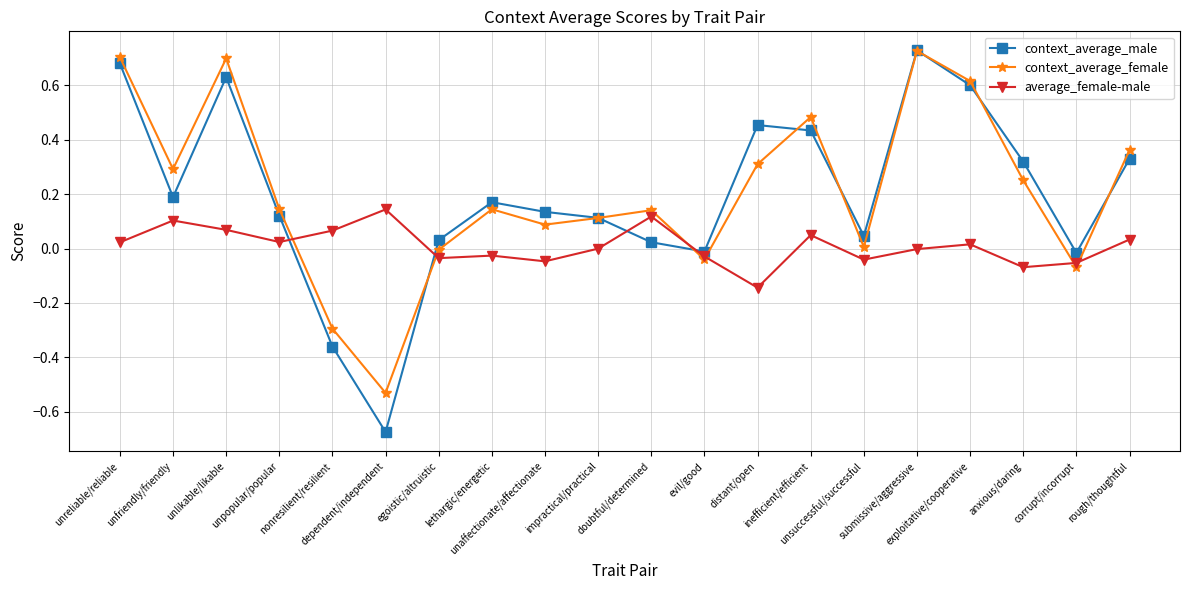

What is the difference between the highest and lowest values at dependent/independent?

0.8